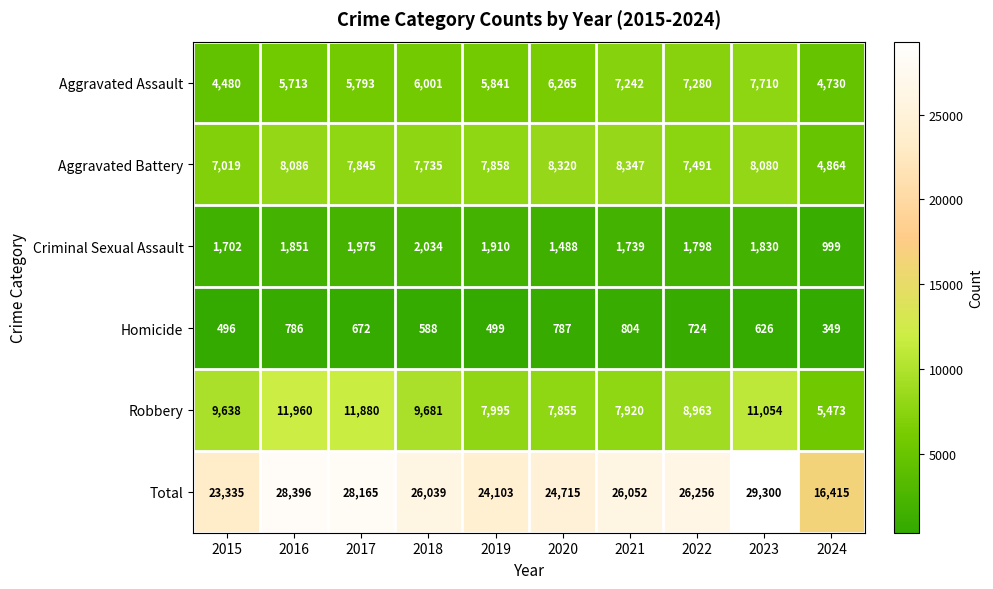

Between 2015 and 2016, which series saw the biggest shift?

Total